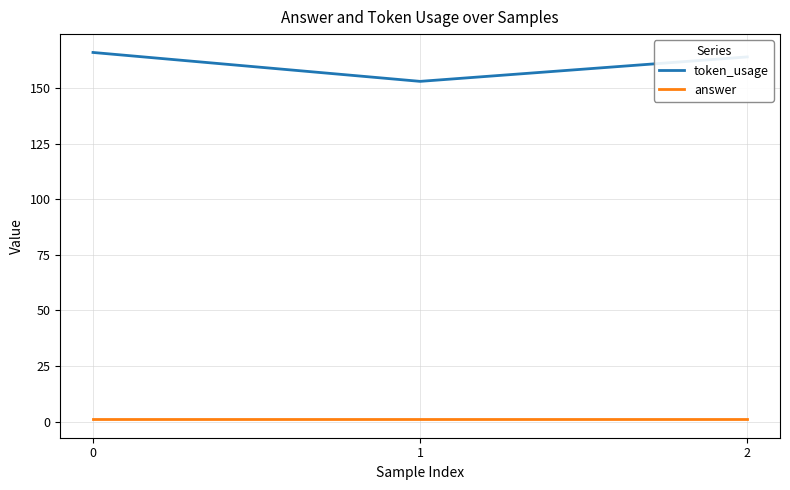

Rank the series by their average value, from lowest to highest.

answer, token_usage